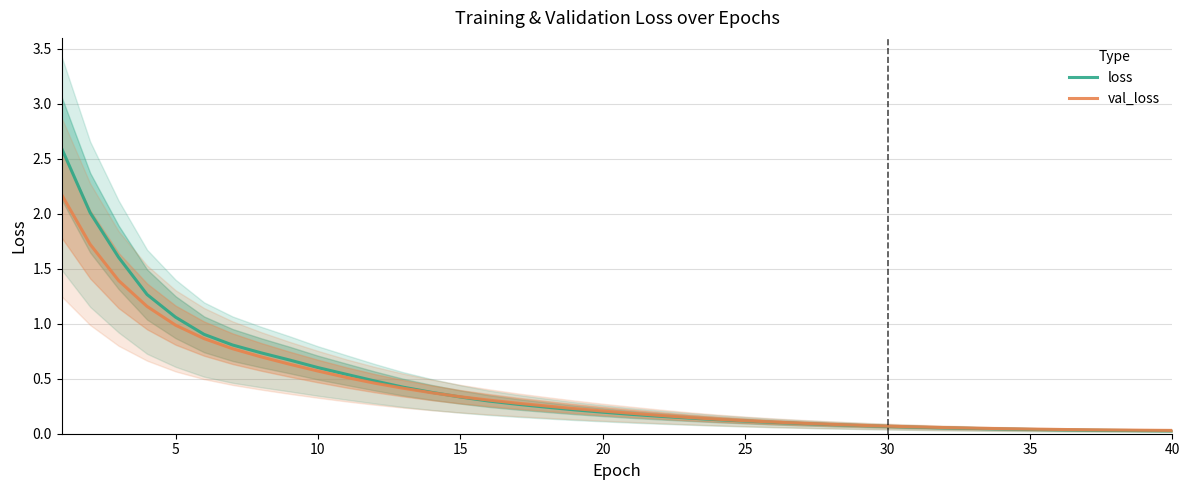

Is the value of val_loss at 33 greater than the value of loss at 30?

No